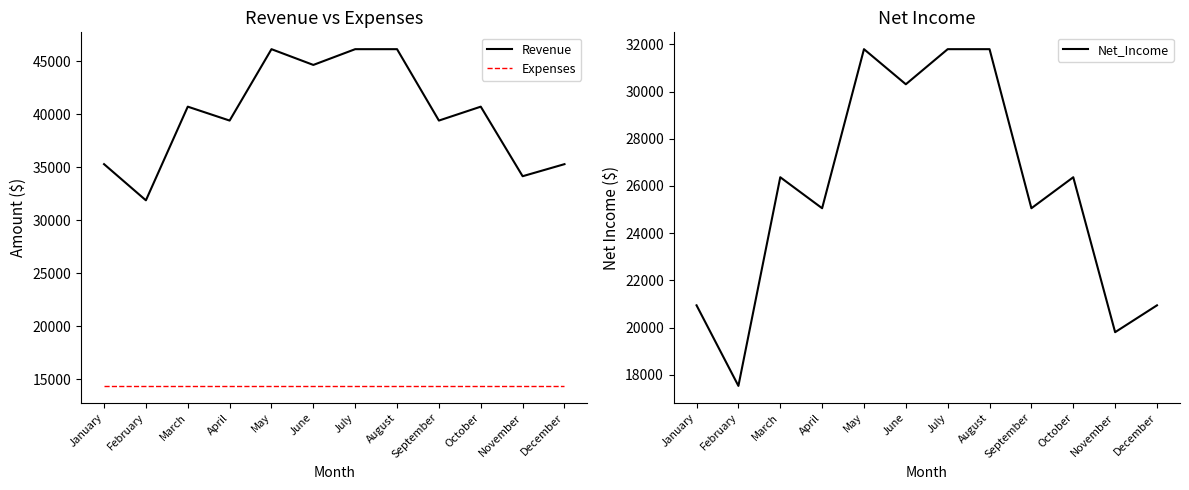

What is the value of the Net_Income point at the 5th from the left?

31799